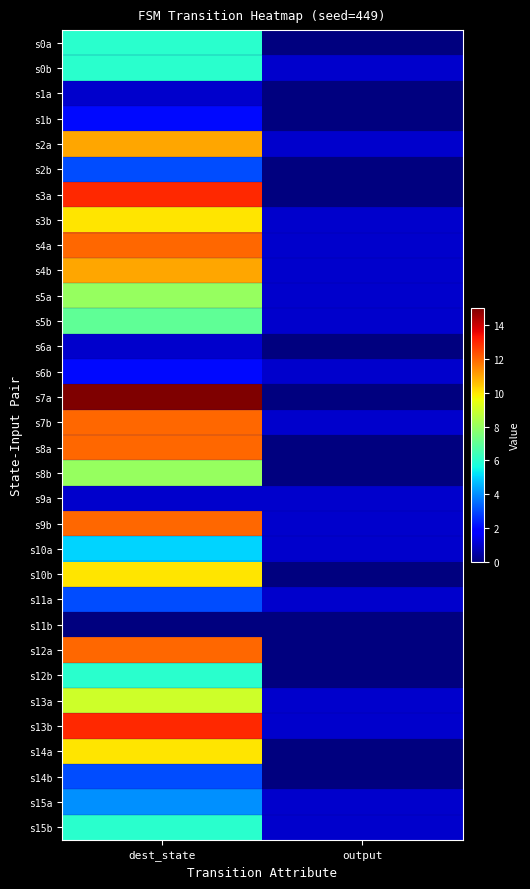

Reading left to right, what are all the values shown in this chart?

s0a: dest_state=6	output=0
s0b: dest_state=6	output=1
s1a: dest_state=1	output=0
s1b: dest_state=2	output=0
s2a: dest_state=11	output=1
s2b: dest_state=3	output=0
s3a: dest_state=13	output=0
s3b: dest_state=10	output=1
s4a: dest_state=12	output=1
s4b: dest_state=11	output=1
s5a: dest_state=8	output=1
s5b: dest_state=7	output=1
s6a: dest_state=1	output=0
s6b: dest_state=2	output=1
s7a: dest_state=15	output=0
s7b: dest_state=12	output=1
s8a: dest_state=12	output=0
s8b: dest_state=8	output=0
s9a: dest_state=1	output=1
s9b: dest_state=12	output=1
s10a: dest_state=5	output=1
s10b: dest_state=10	output=0
s11a: dest_state=3	output=1
s11b: dest_state=0	output=0
s12a: dest_state=12	output=0
s12b: dest_state=6	output=0
s13a: dest_state=9	output=1
s13b: dest_state=13	output=1
s14a: dest_state=10	output=0
s14b: dest_state=3	output=0
s15a: dest_state=4	output=1
s15b: dest_state=6	output=1